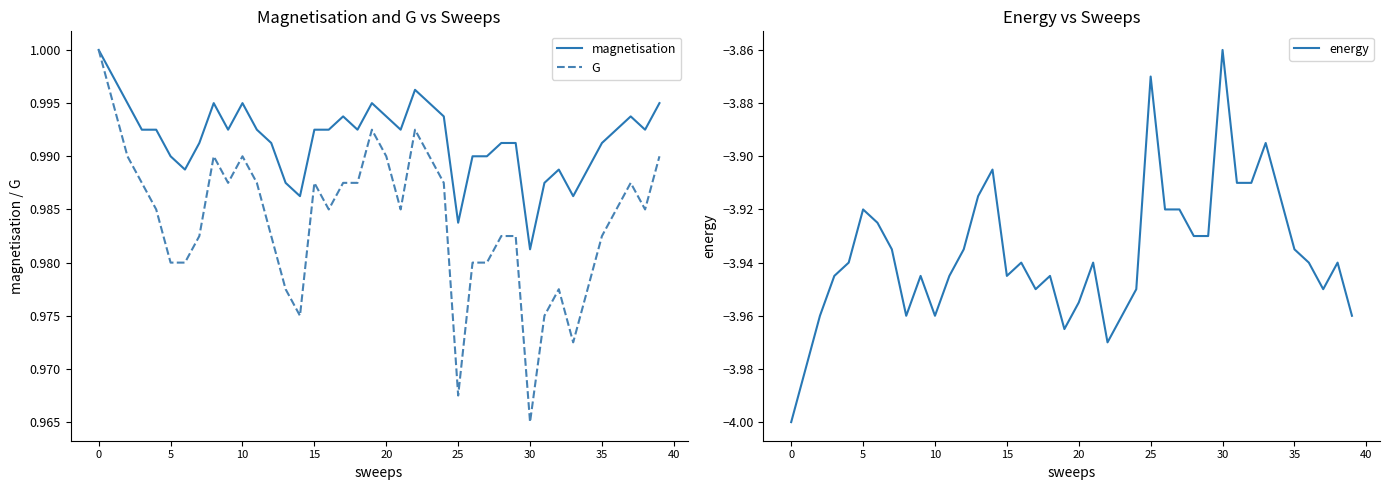

What is the value of the G point at the 16th from the left?

1.0